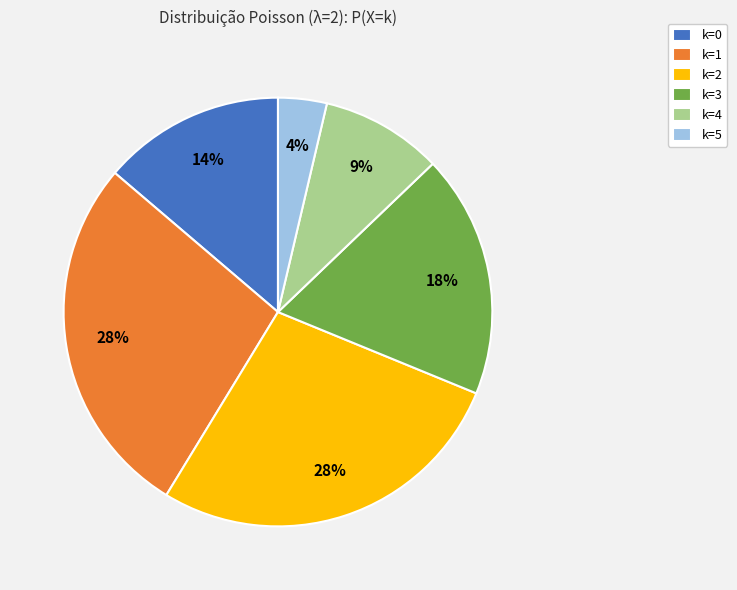

What percentage is the k=2 slice, to the nearest percent?

28%